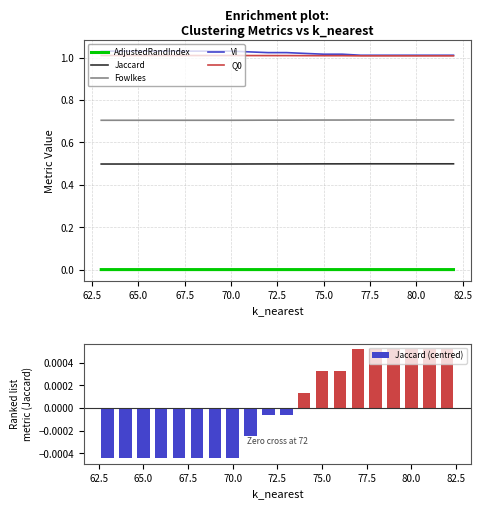

True or false: AdjustedRandIndex has a value of -0.0 at 65.0.

True